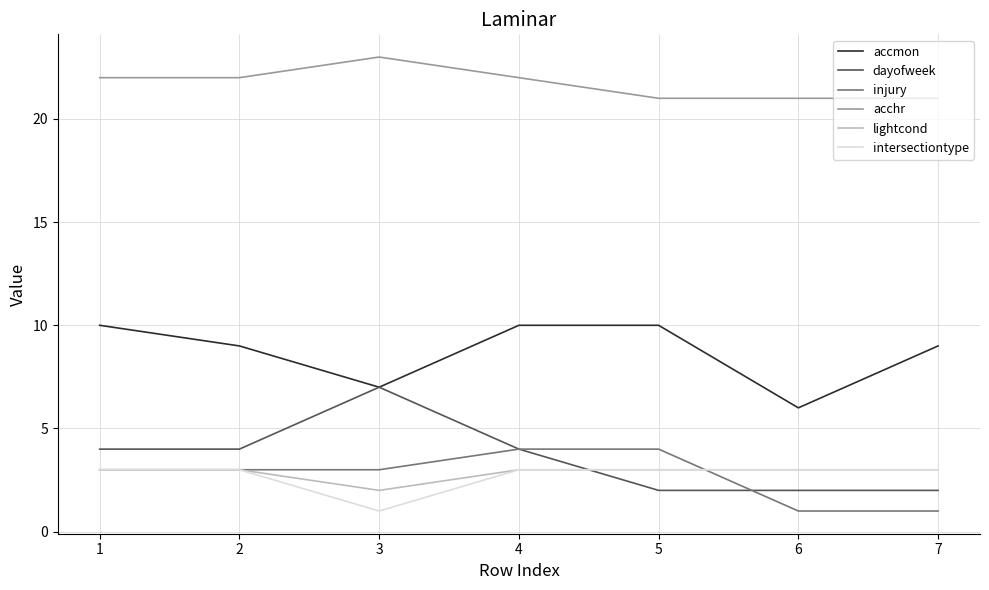

What is the minimum value shown in the chart?

1